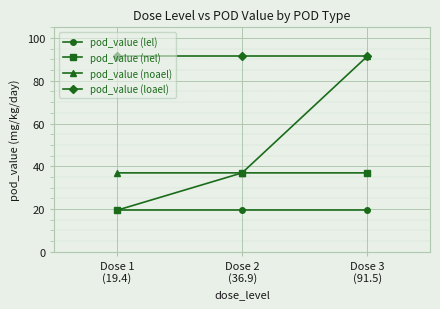

How many lines are shown in the chart?

4